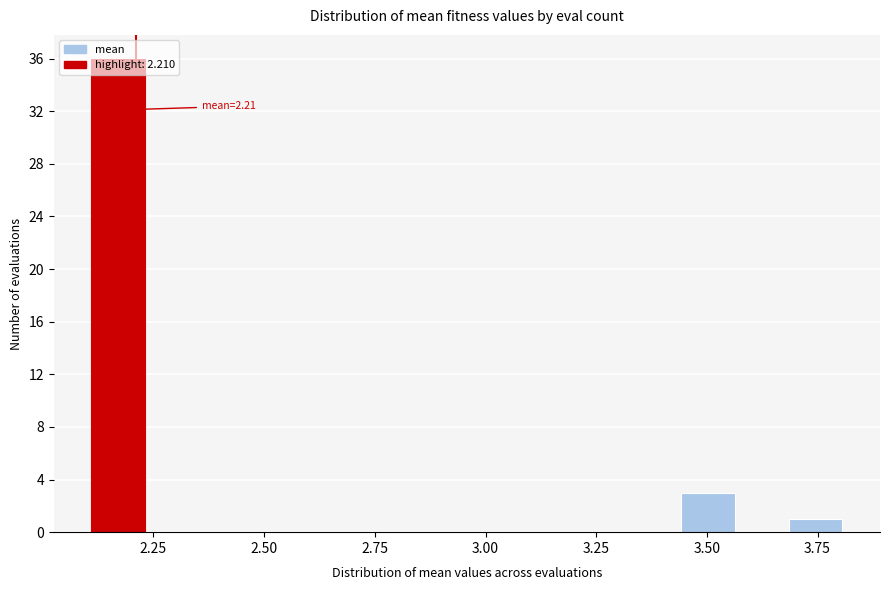

Read against the x-axis, roughly where is the centre of the tallest bar?

2.15